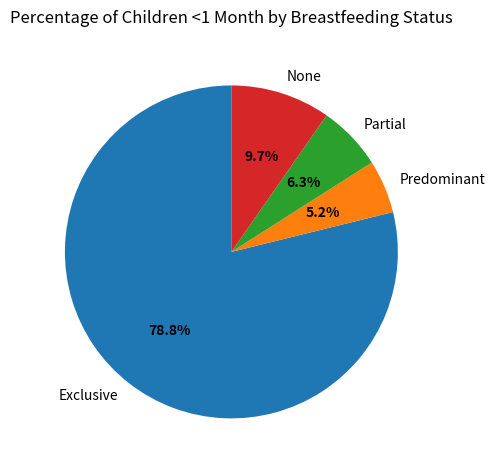

True or false: Partial accounts for 1% of the total.

False